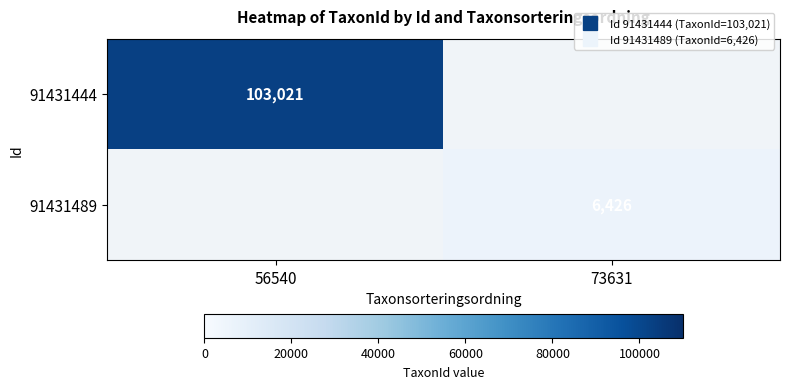

How many series are shown in this chart?

2